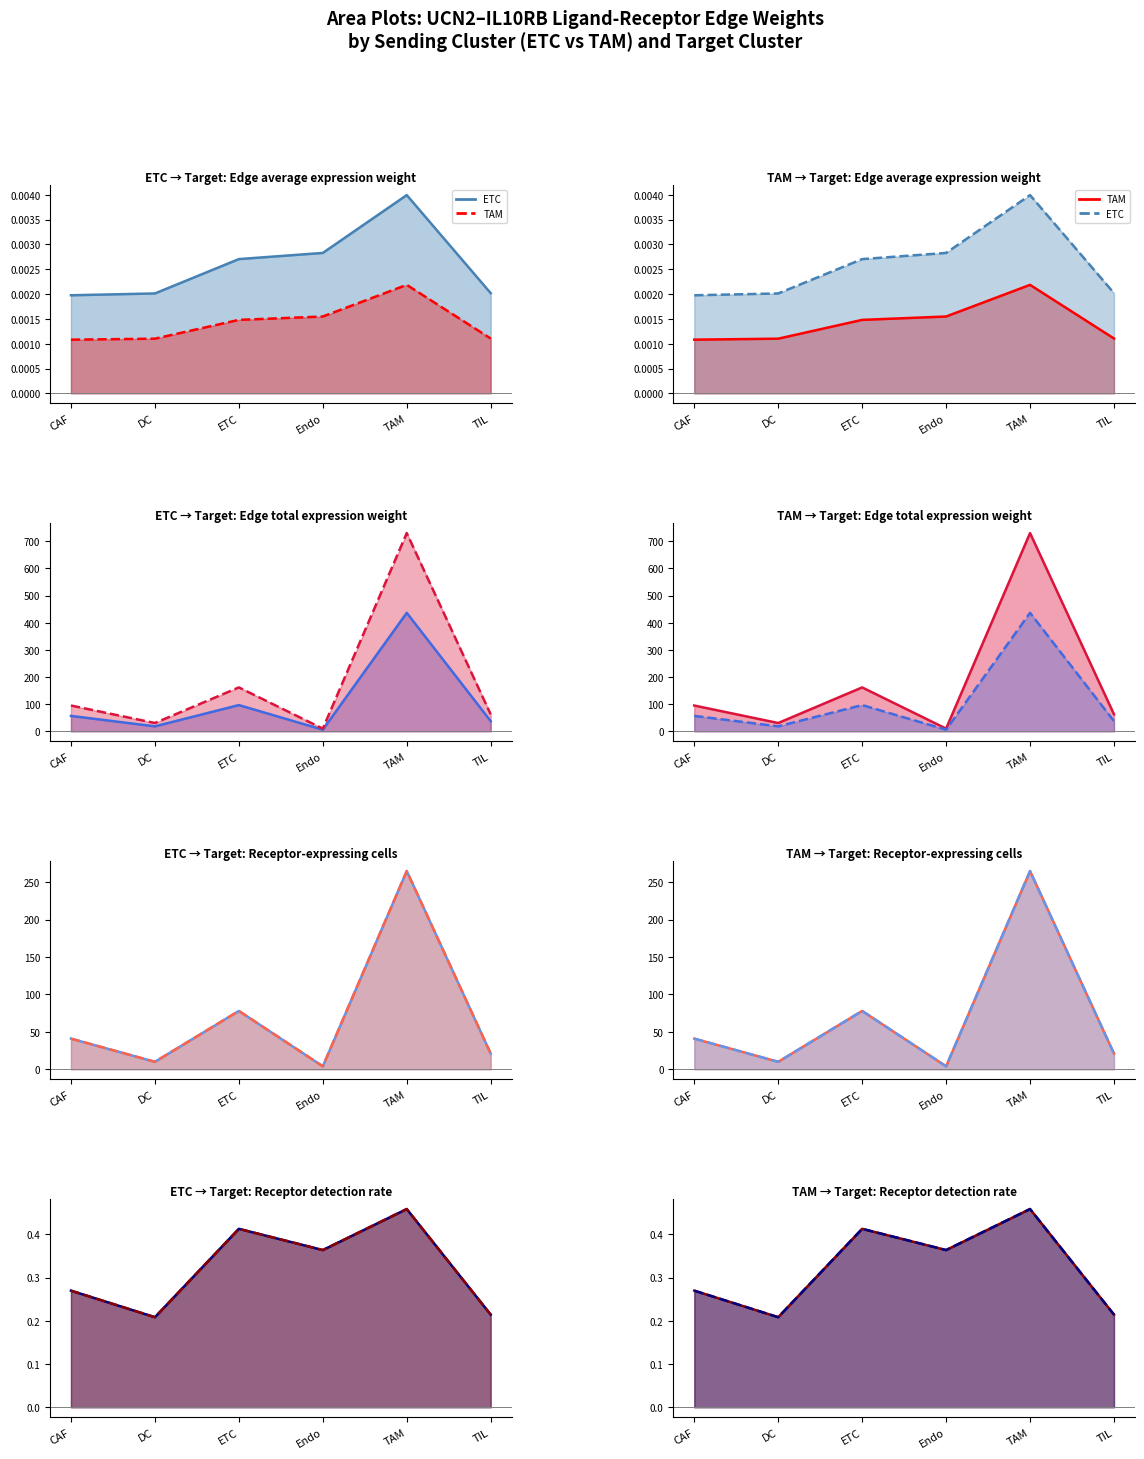

What is the sum of the ETC values at Endo and CAF?

0.6